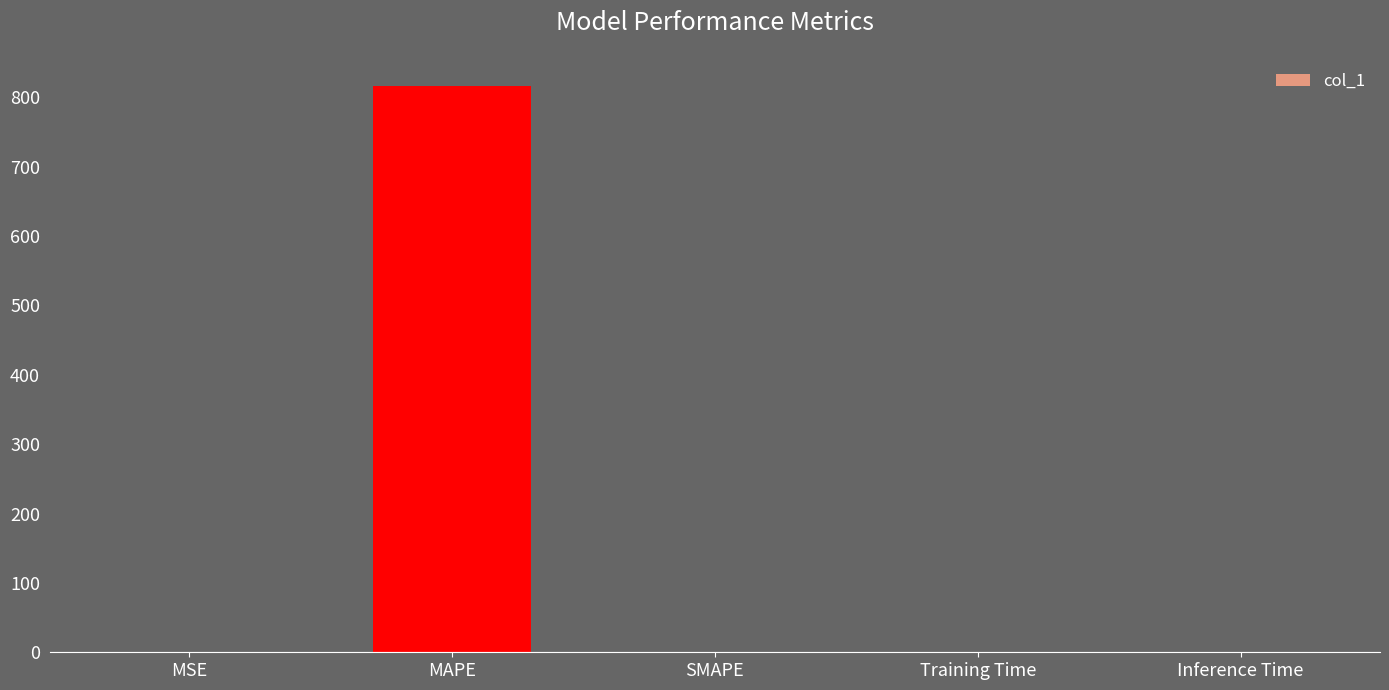

Count the number of categories in the chart.

5